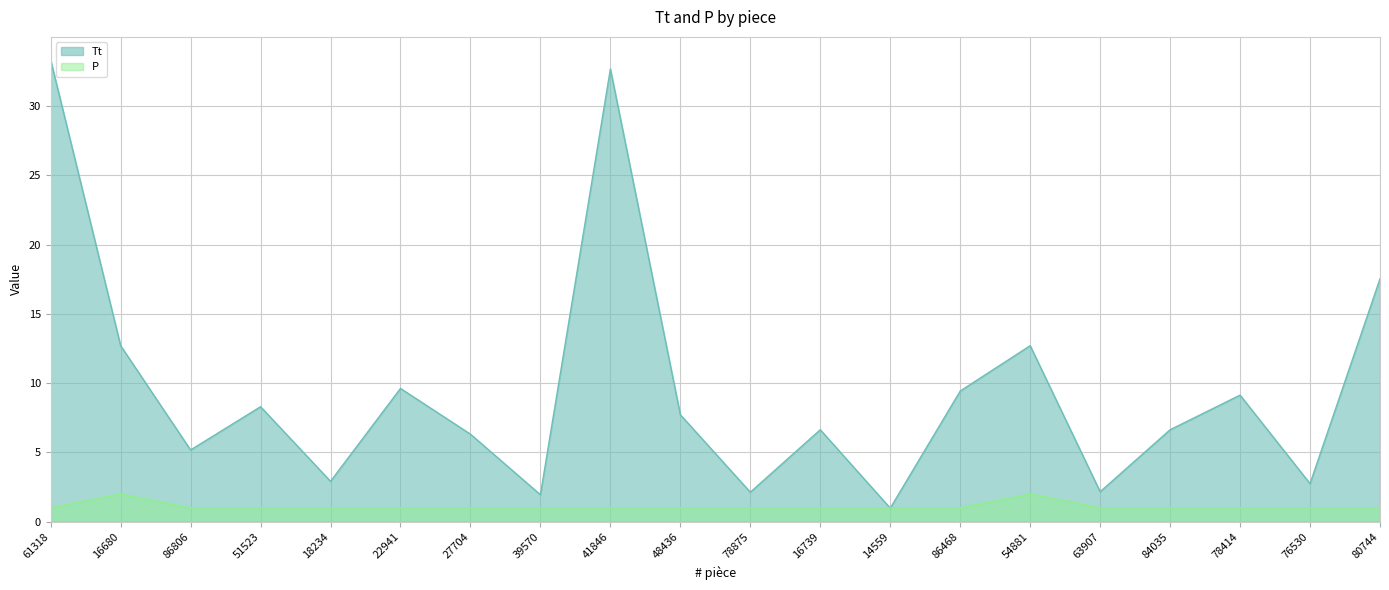

How many lines are shown in the chart?

2